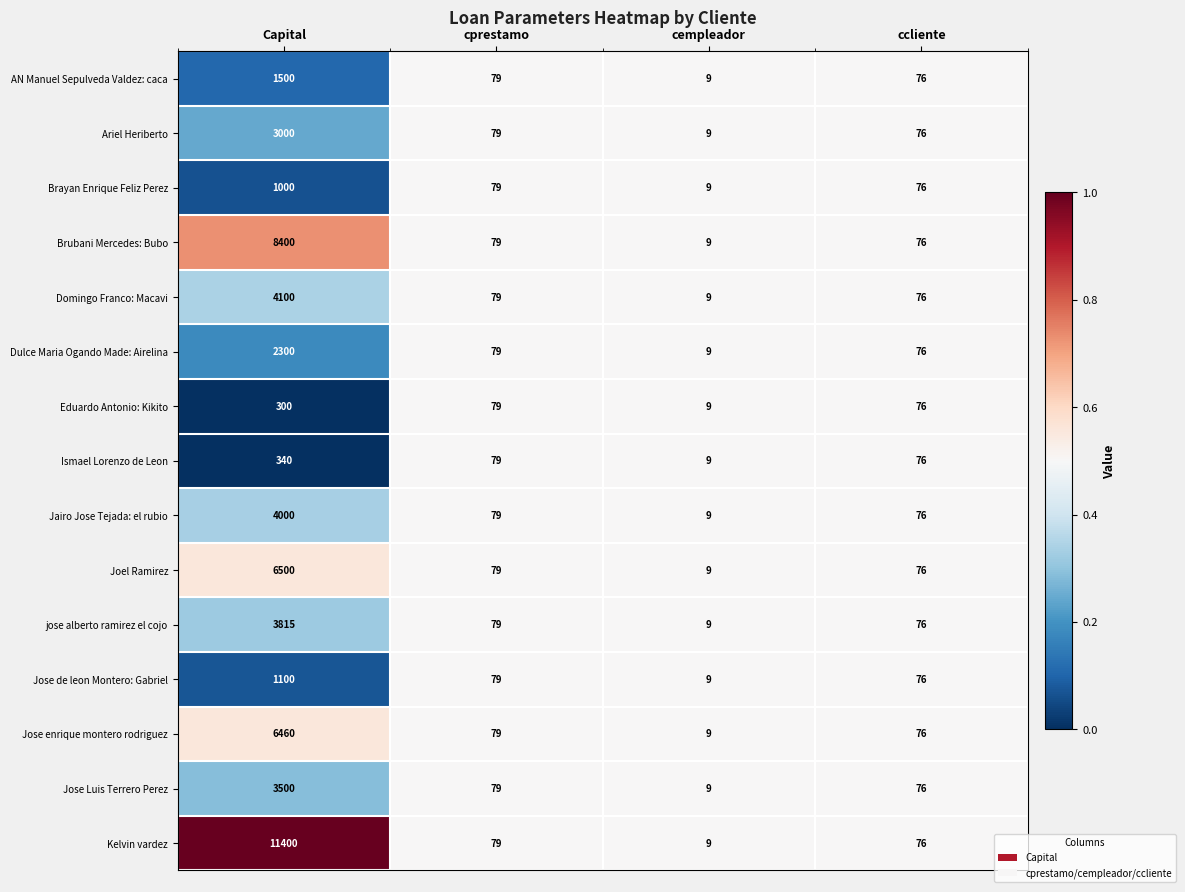

What value does the AN Manuel Sepulveda Valdez: caca series have at cprestamo?

79